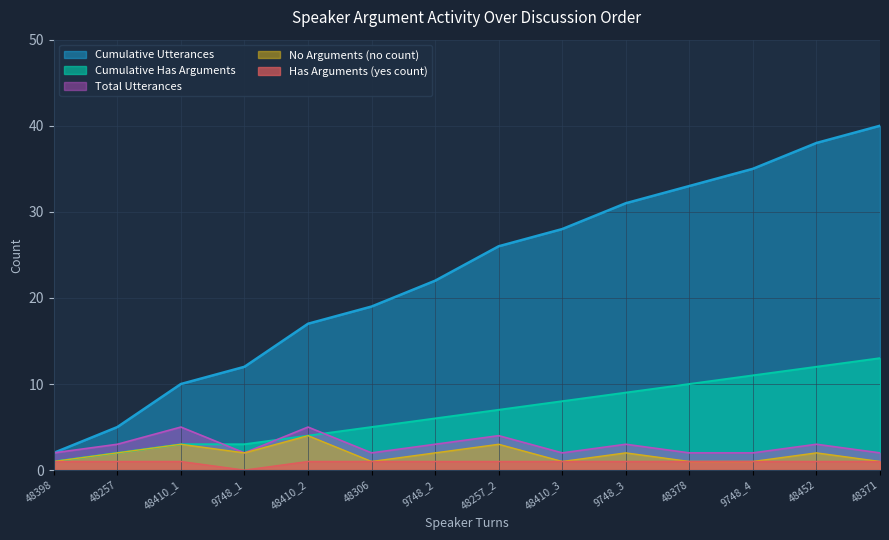

List the series in order of their peak value, lowest first.

Has Arguments (yes count), No Arguments (no count), Total Utterances, Cumulative Has Arguments, Cumulative Utterances